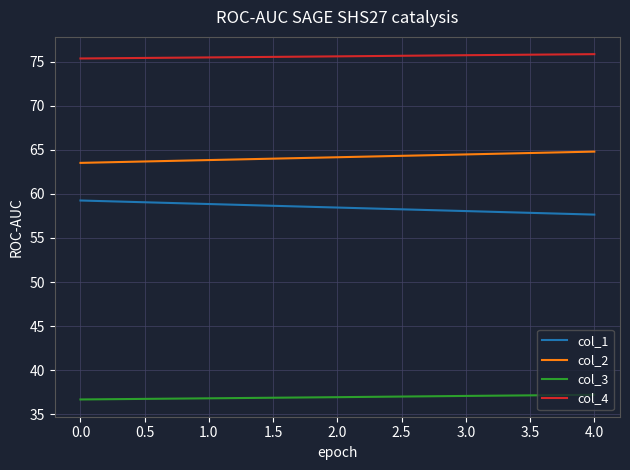

What is the minimum value shown in the chart?

36.7